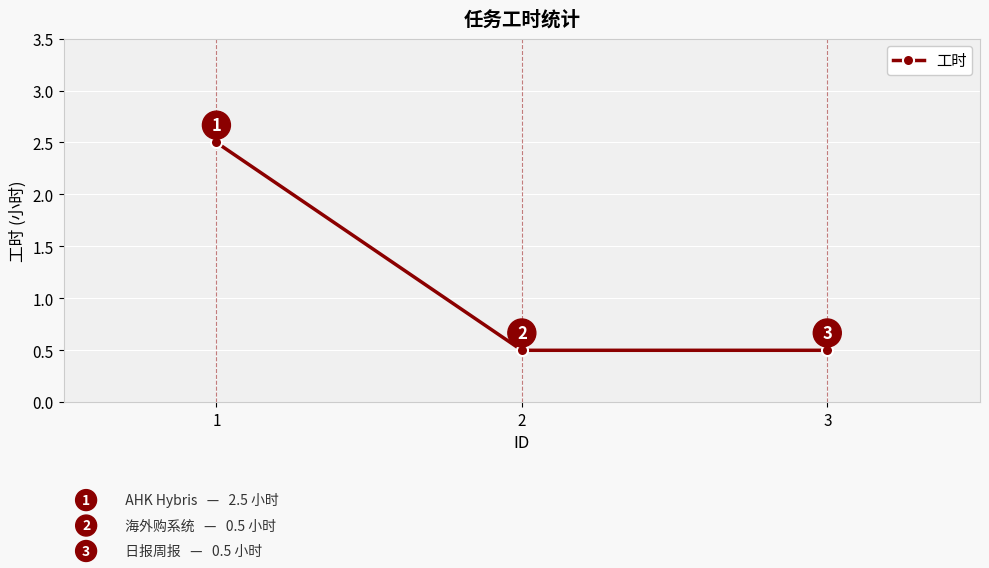

What is the difference between the maximum and minimum values?

2.0